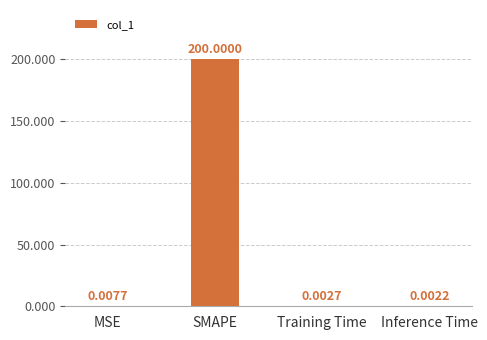

What is the average value?

50.0